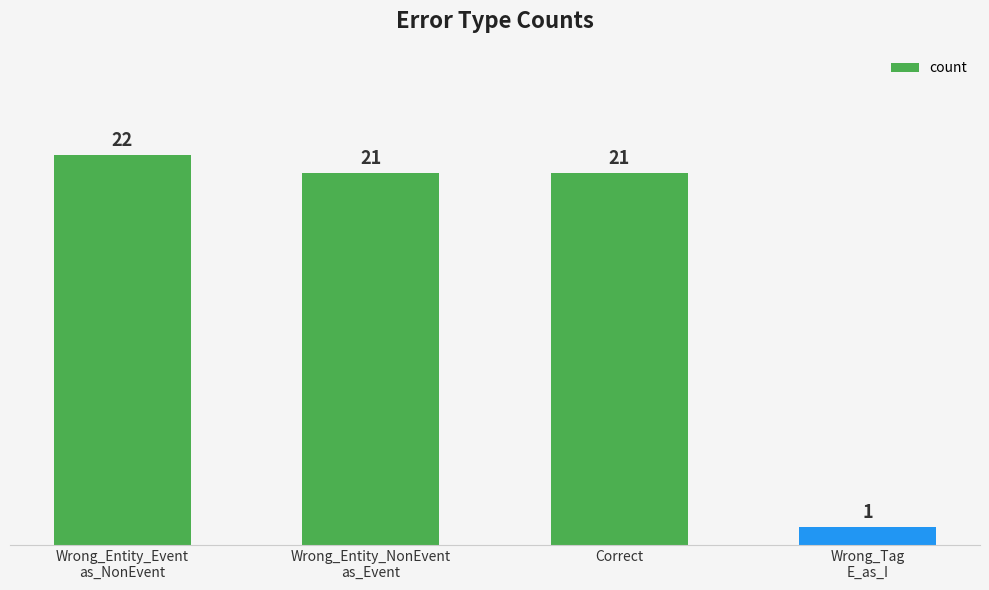

Read the value at Correct, to the nearest 5.

20